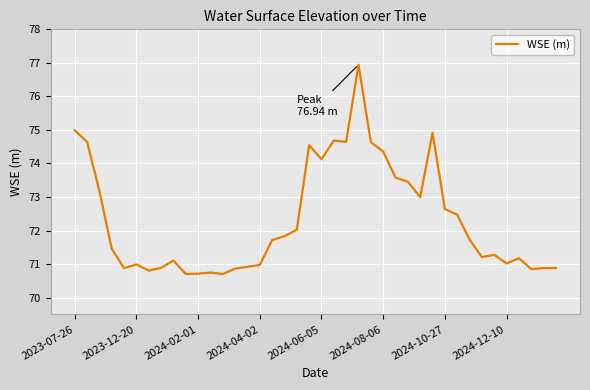

What is the smallest value displayed?

70.7